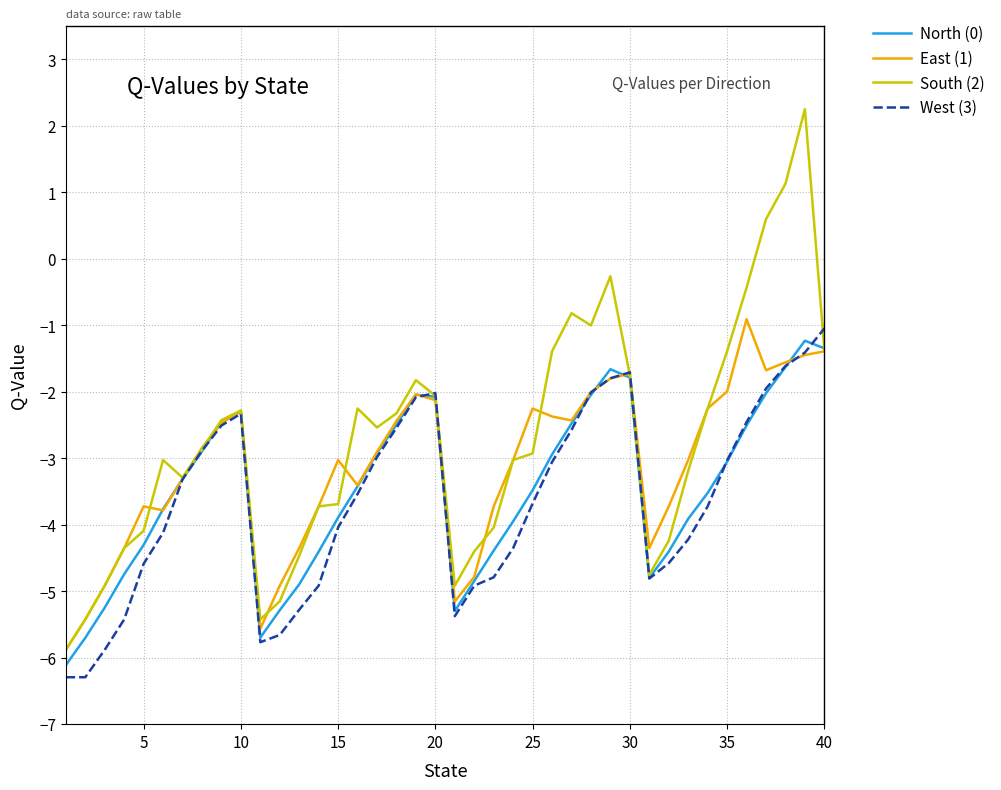

List the series in order of their overall mean, highest first.

South (2), East (1), North (0), West (3)